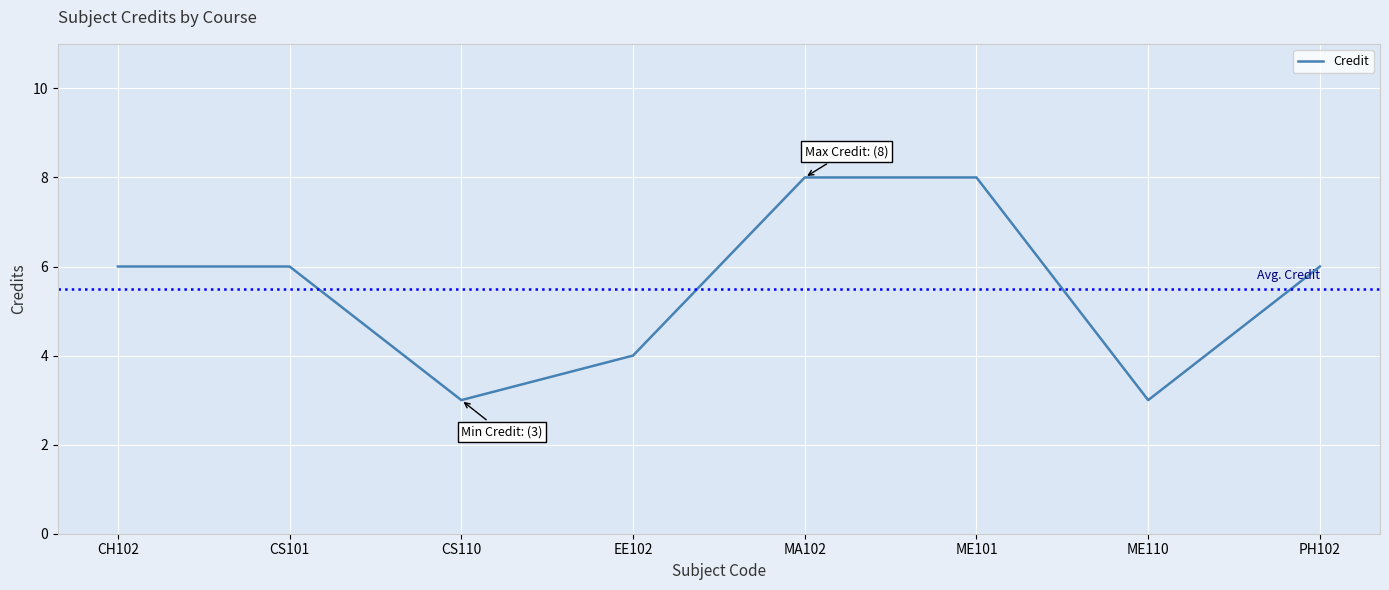

Reading left to right, what are all the values shown in this chart?

6	6	3	4	8	8	3	6